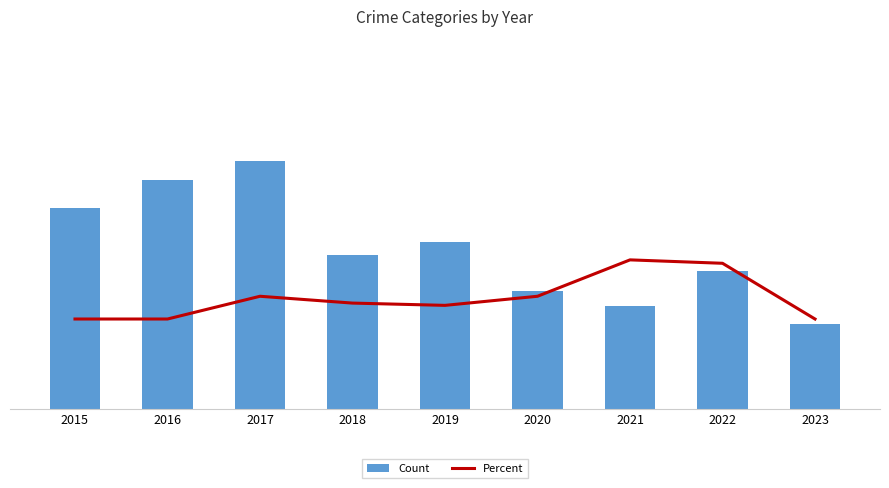

Rank the series by their average value, from lowest to highest.

Percent, Count